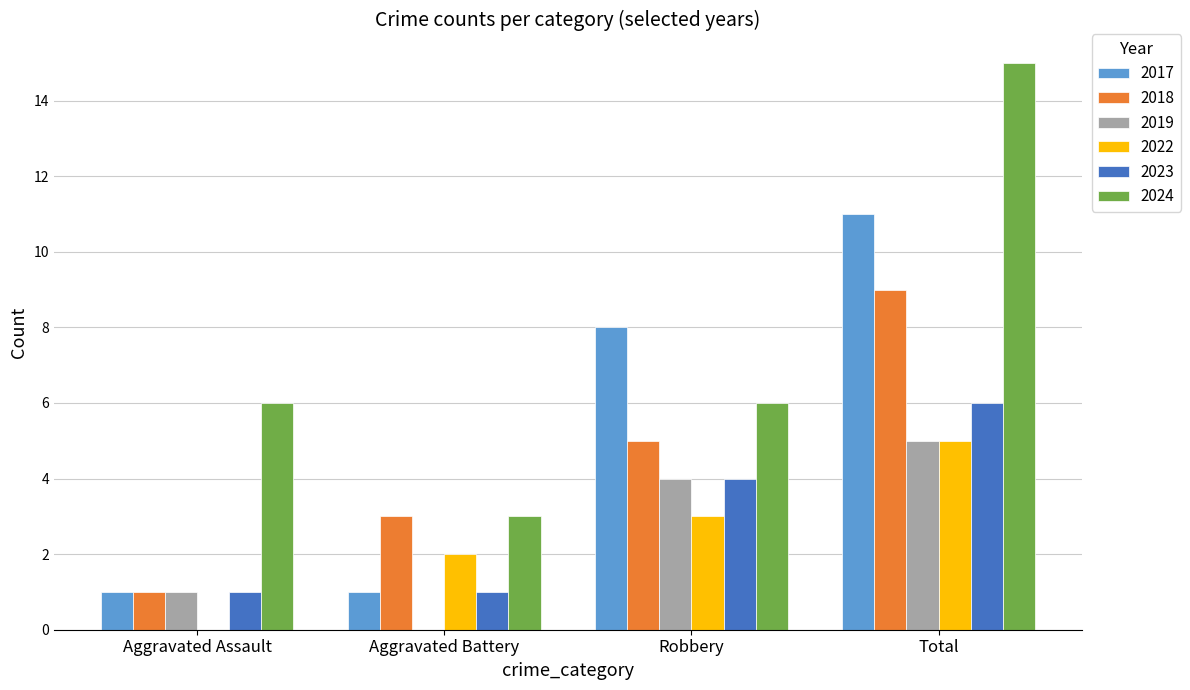

What is the total value across all series at Total?

51